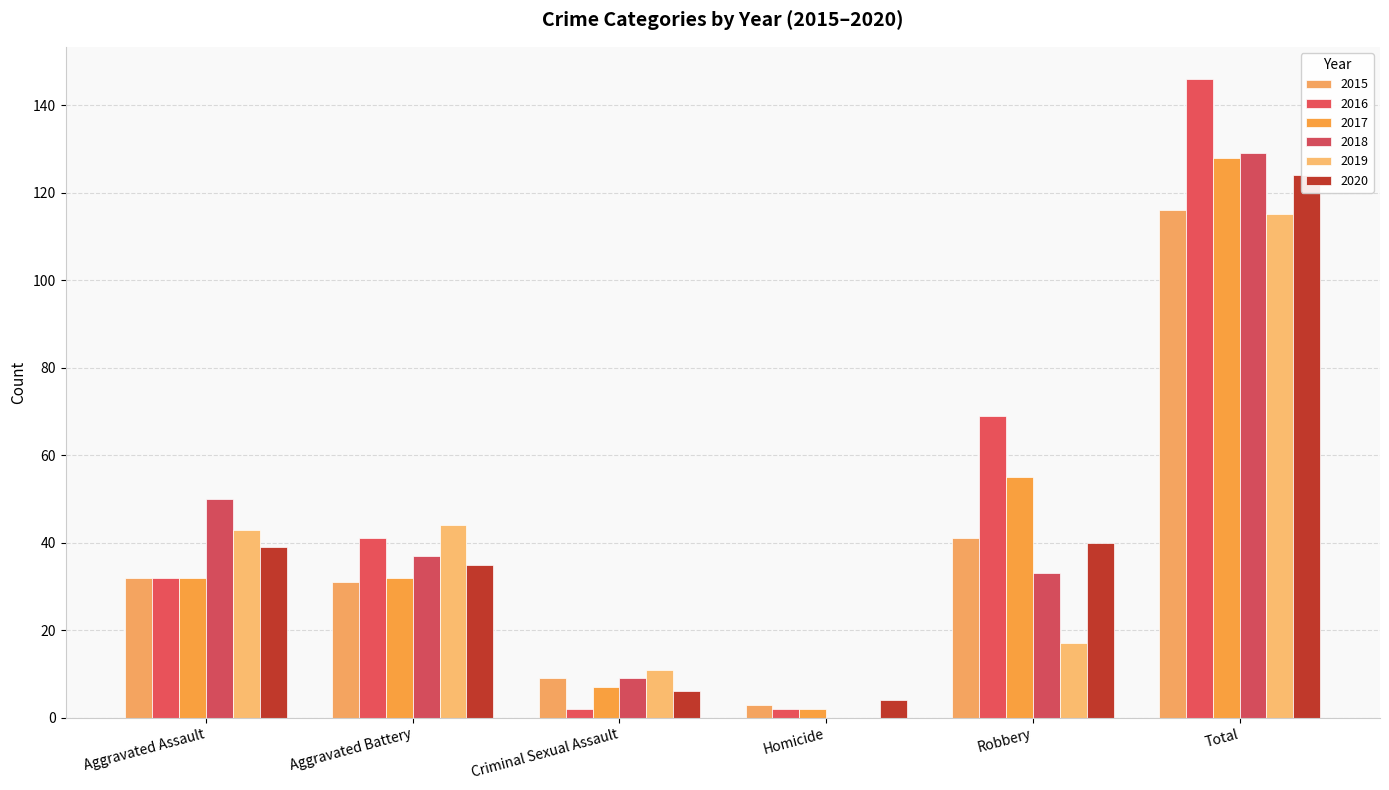

Read the 2015 value at Aggravated Assault.

32